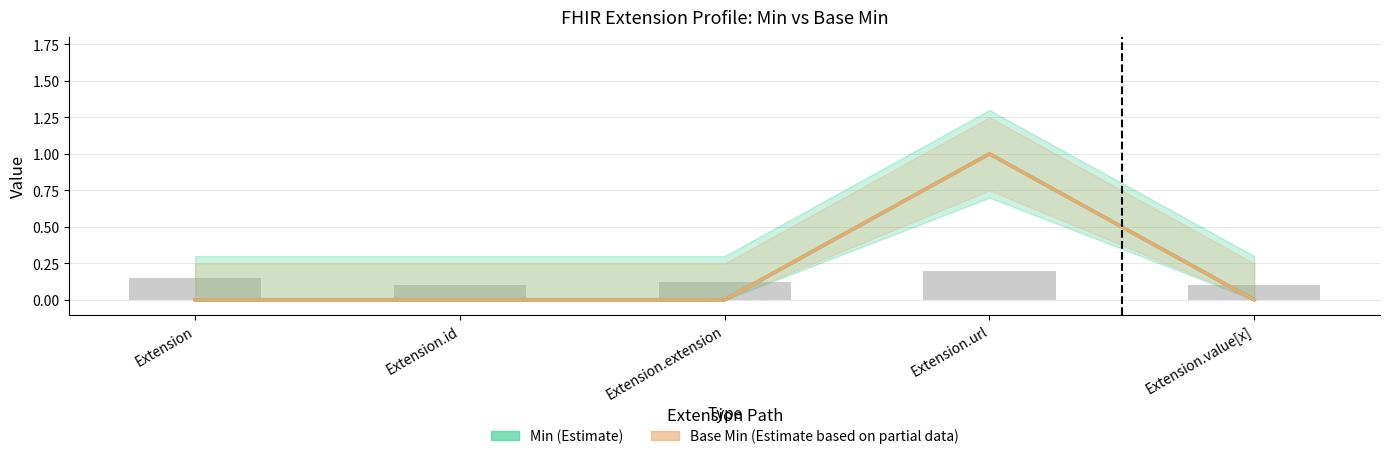

Reading left to right, what are all the values shown in this chart?

Min: Extension=0	Extension.id=0	Extension.extension=0	Extension.url=1	Extension.value[x]=0
Base Min: Extension=0	Extension.id=0	Extension.extension=0	Extension.url=1	Extension.value[x]=0